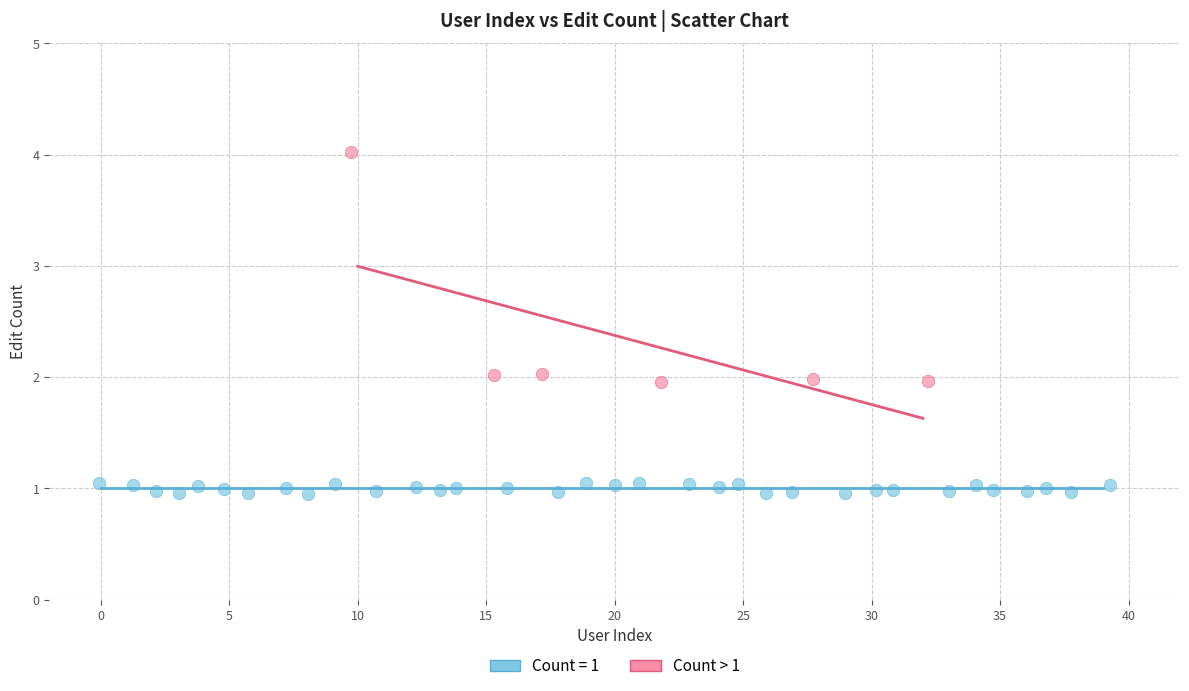

Which series reaches the minimum Y coordinate?

Count = 1